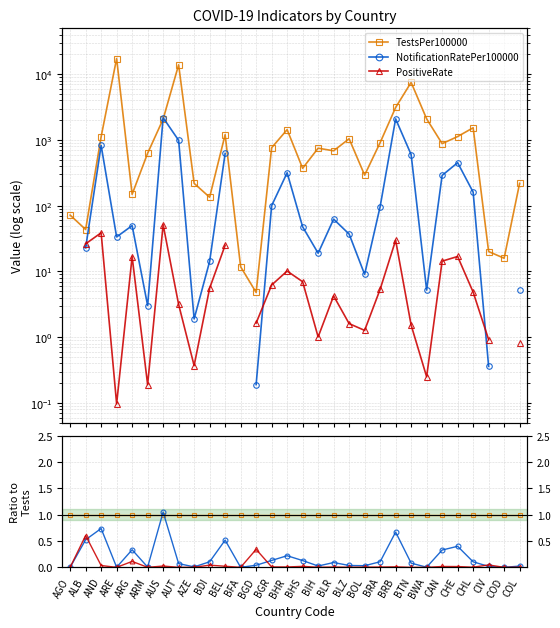

True or false: PositiveRate has more than 2 points higher than both neighbors.

True